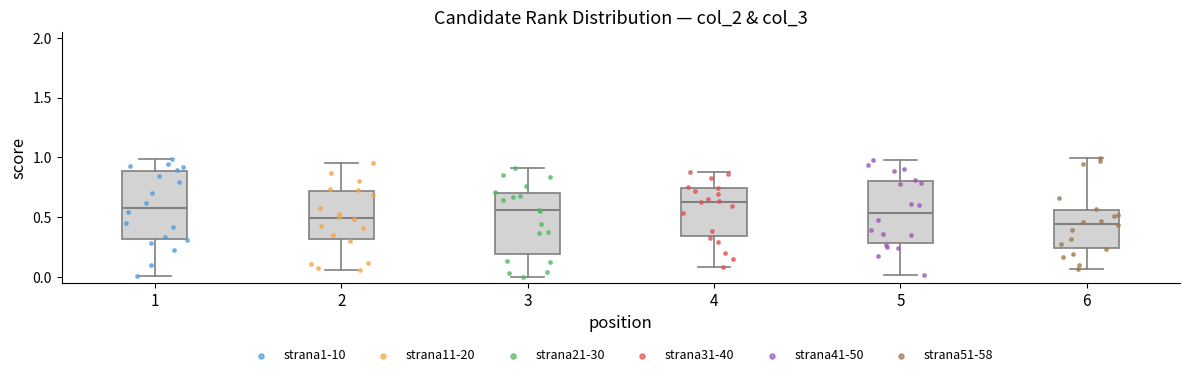

Where does the upper whisker of the box at x = 3 end on the y-axis? The values are not printed on the chart, so give them approximately, as read against the axis.

0.90